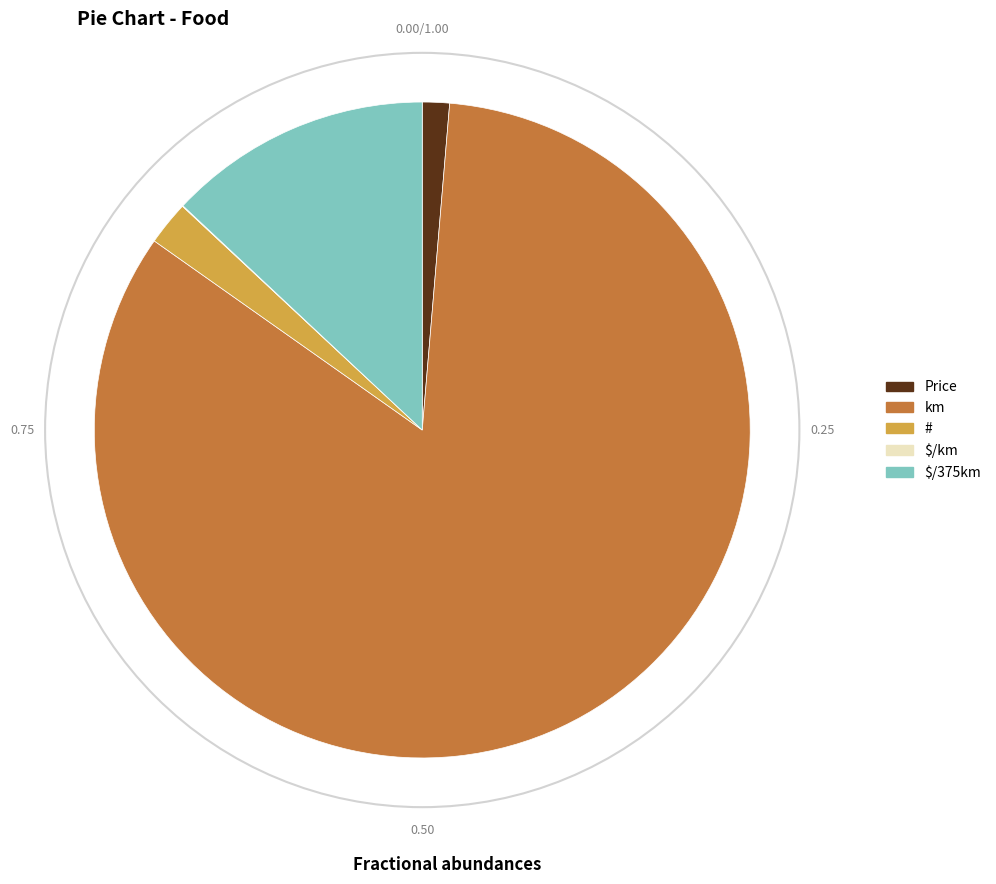

Which has a higher value, $/375km or Price?

$/375km